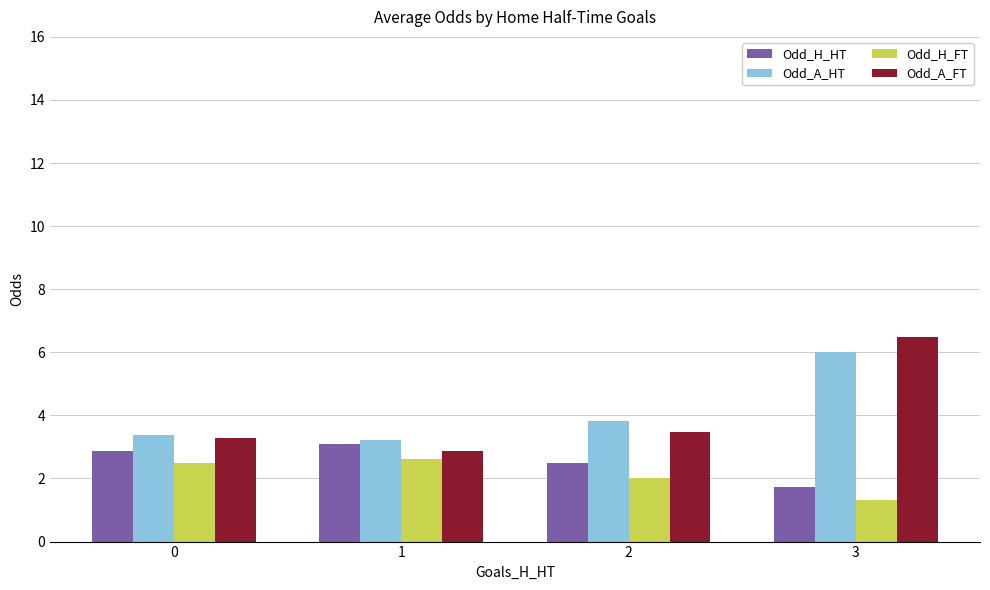

What are all the series names shown in the legend?

Odd_H_HT, Odd_A_HT, Odd_H_FT, Odd_A_FT